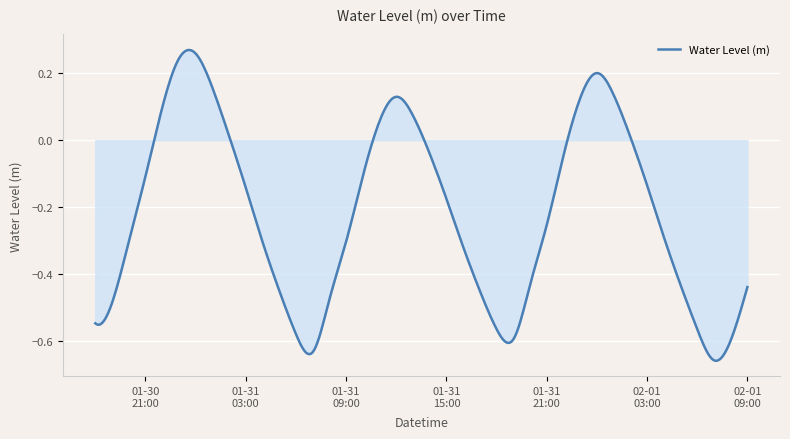

What is the difference between the maximum and minimum values?

0.9